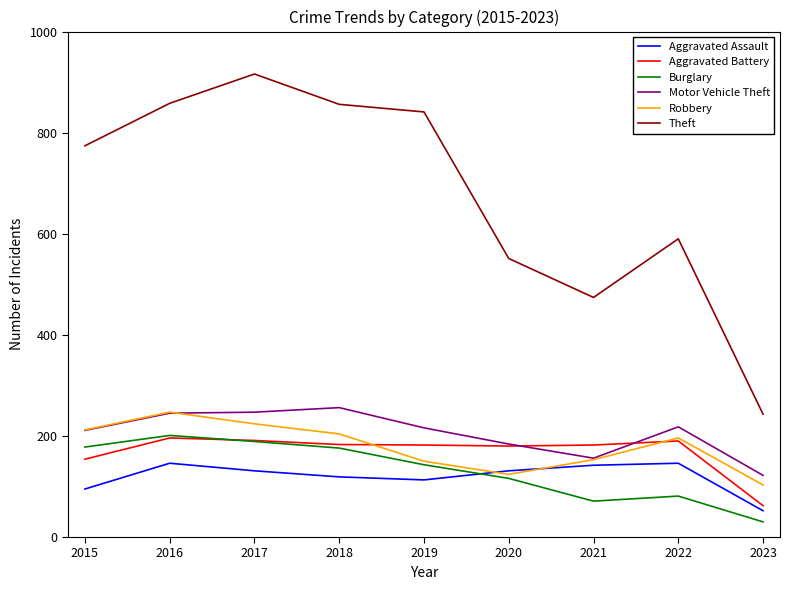

True or false: Theft and Robbery cross at least once.

False